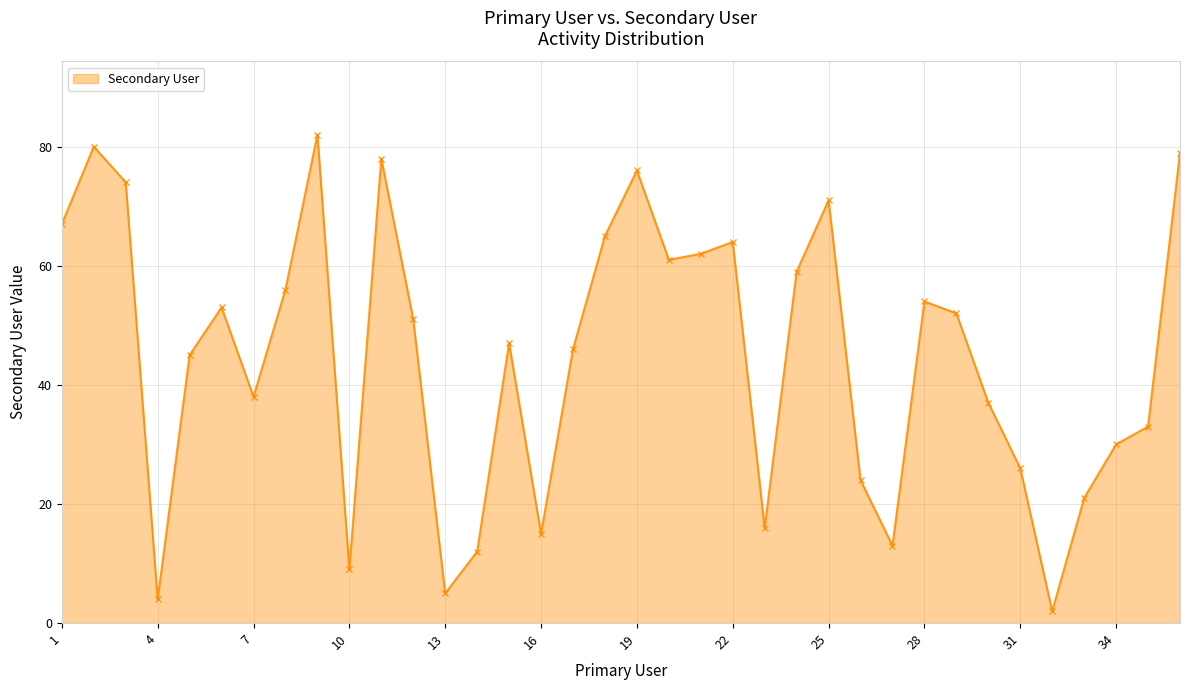

What is the maximum value shown in the chart?

82